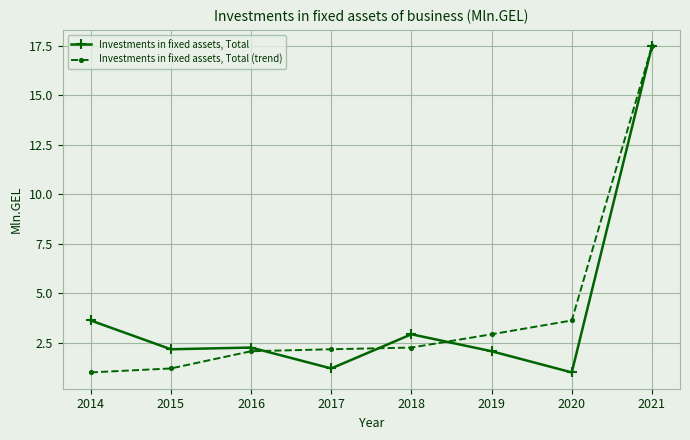

What is the difference between the second highest and minimum values in the Investments in fixed assets, Total series?

2.6